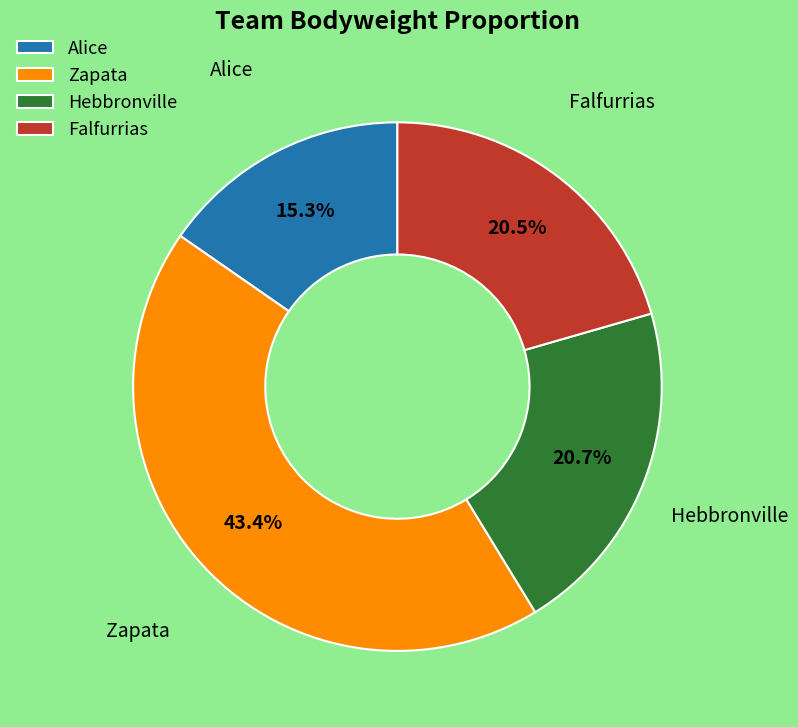

What is the largest slice in the pie chart?

Zapata